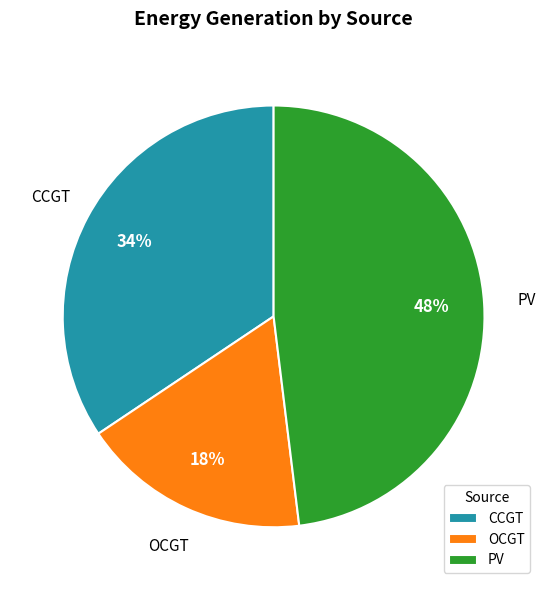

Is the sum of PV and CCGT greater than half?

Yes